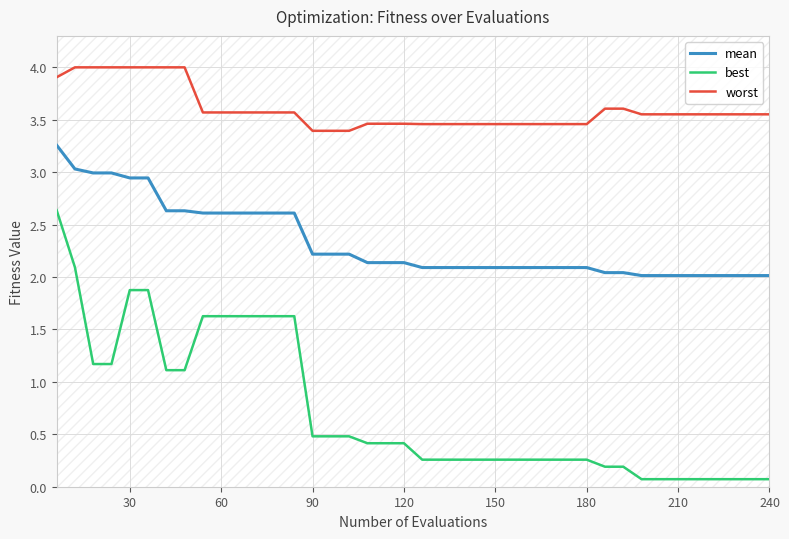

At how many categories does at least one series exceed 3?

40